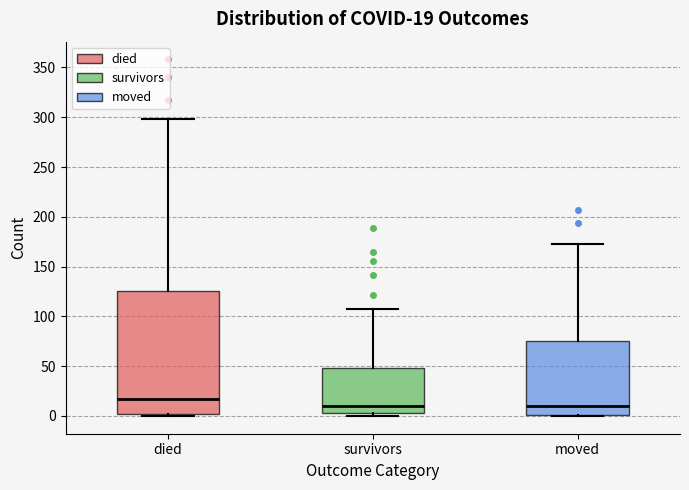

Comparing the boxes themselves (not the whiskers), which one is the tallest?

died